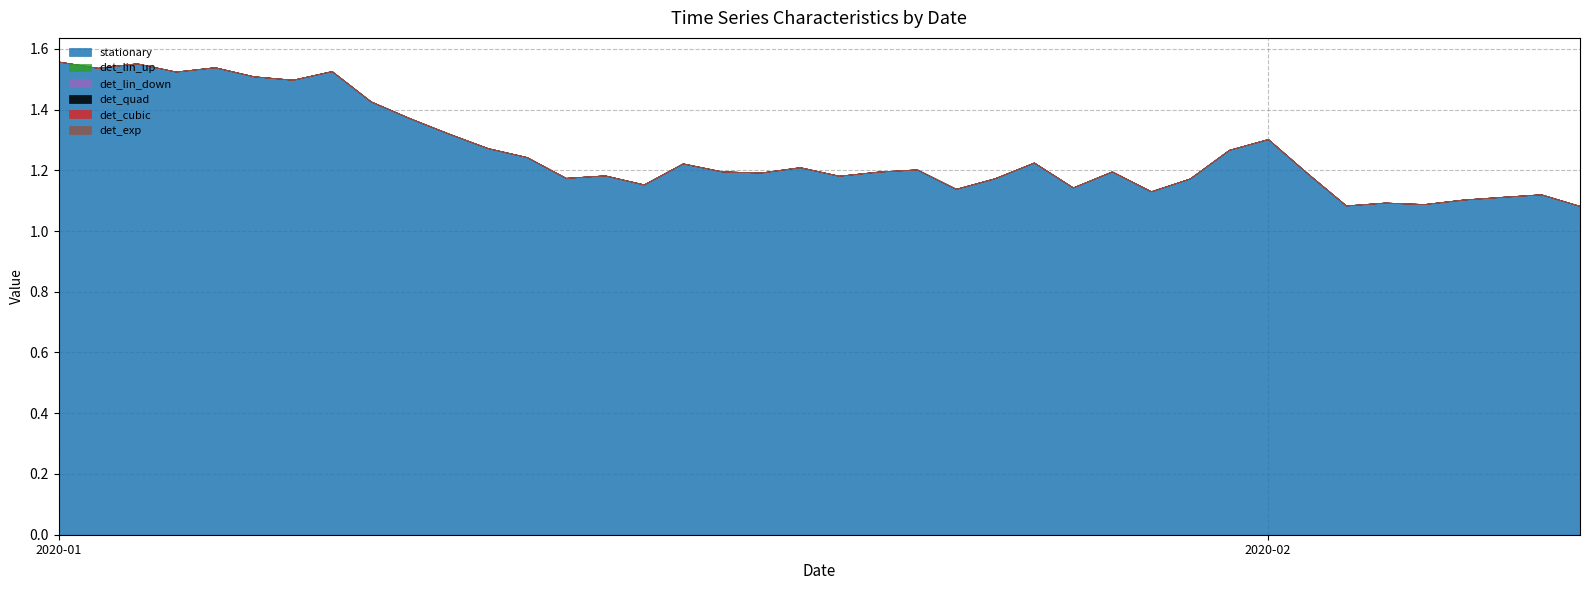

How many data points does each series have?

40